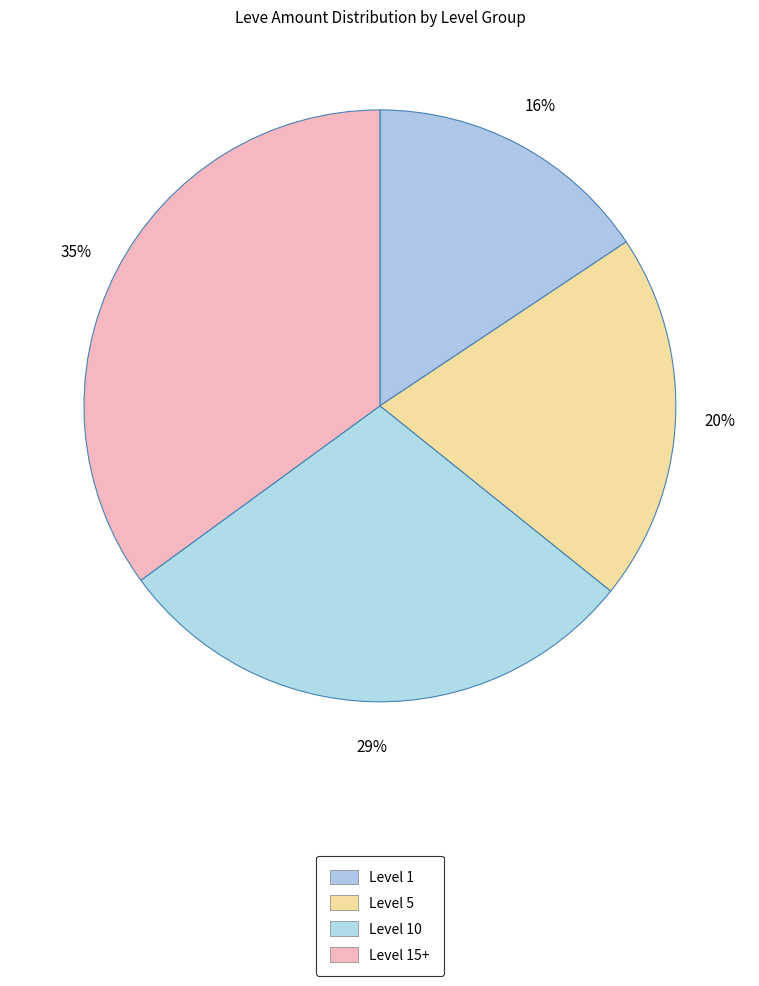

How many slices are in this pie chart?

4